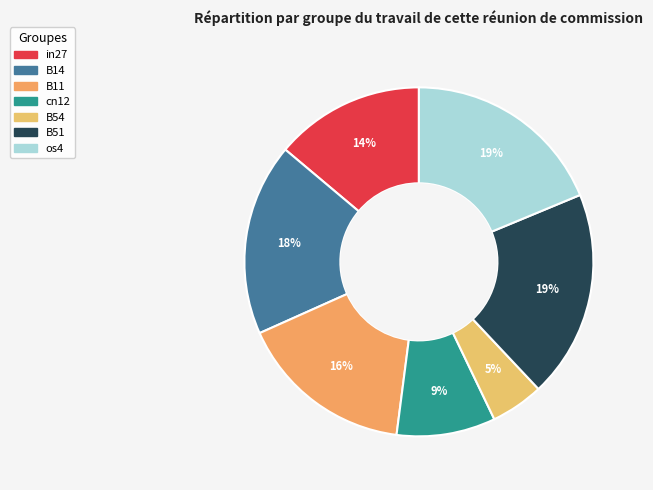

True or false: B54 accounts for 20% of the total.

False